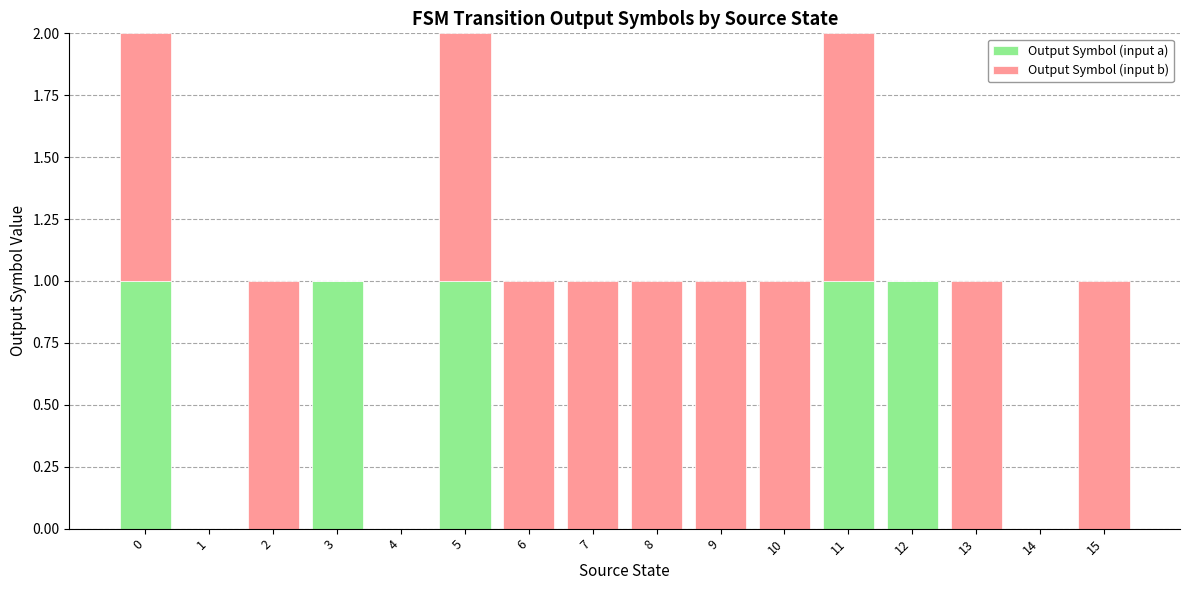

Are the bars grouped side by side (vs. stacked)?

No